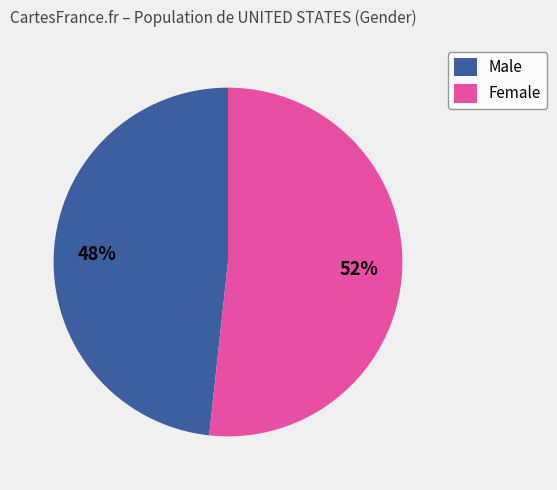

Approximately how many times larger is the value at Female compared to Male?

1.1